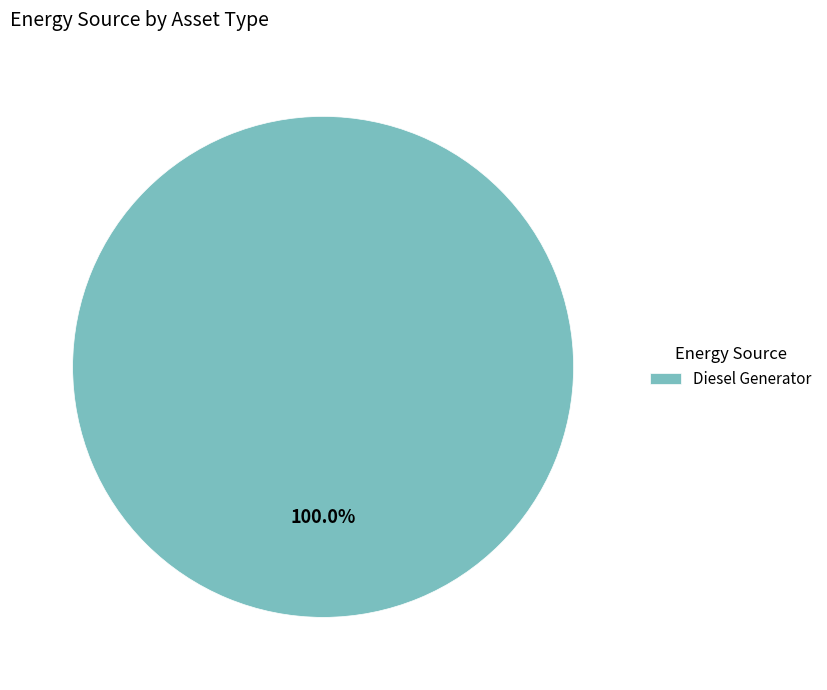

Rank the categories by value from highest to lowest.

Diesel Generator